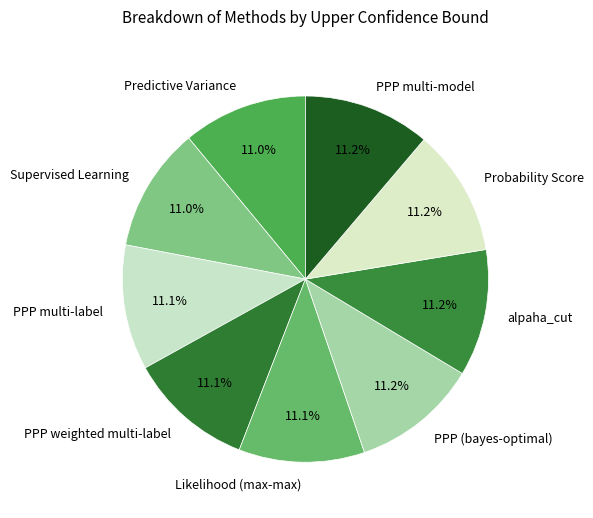

What percentage is the Supervised Learning slice, to the nearest percent?

11%